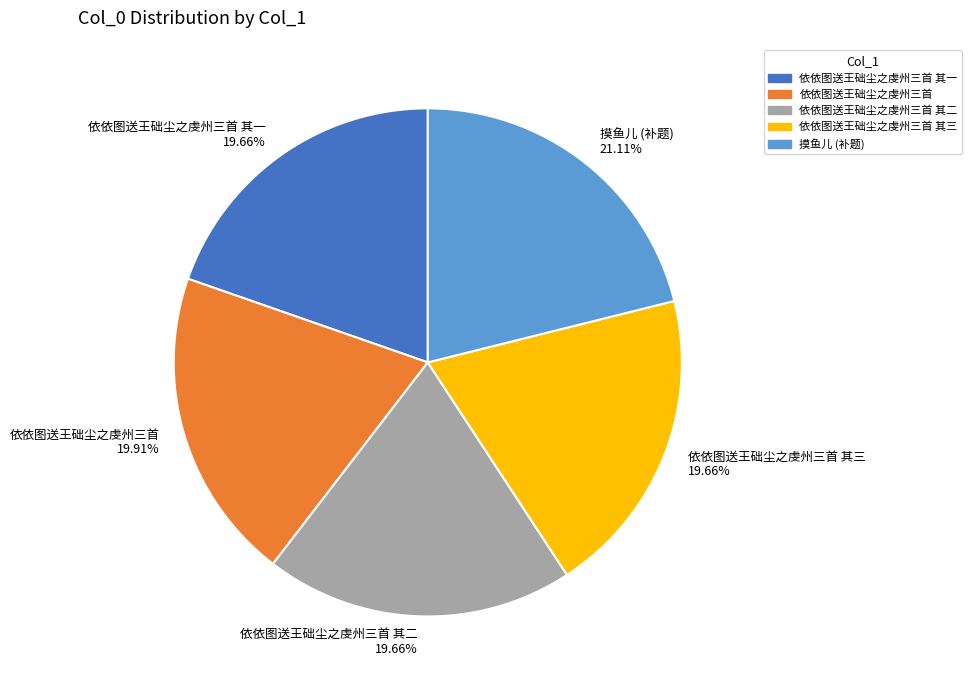

To the nearest percent, what portion does 依依图送王础尘之虔州三首 其一 represent?

20%